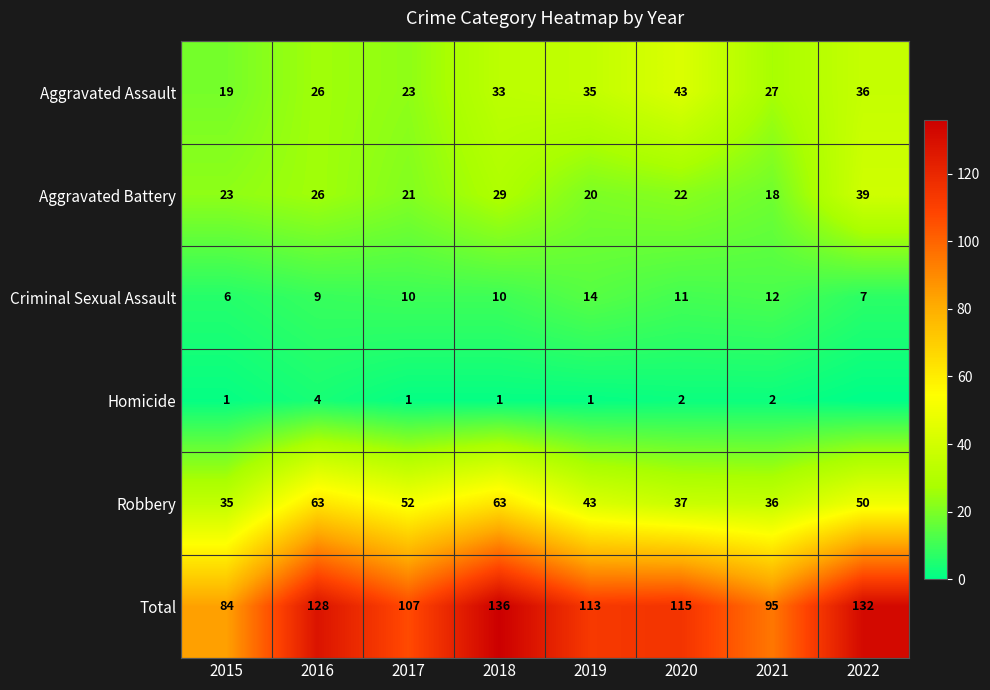

The value of Total at 2022 is 188. True or false?

False